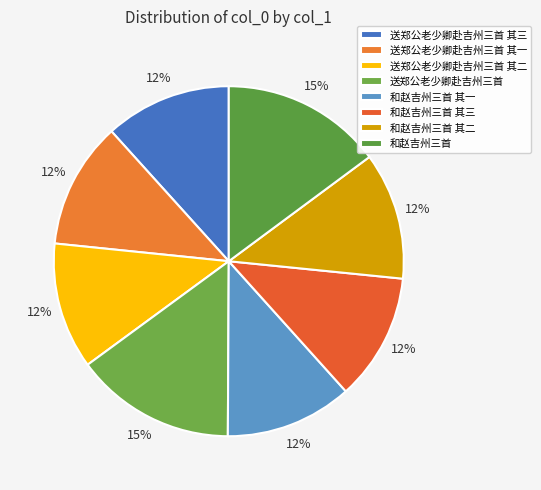

How many slices are in this pie chart?

8